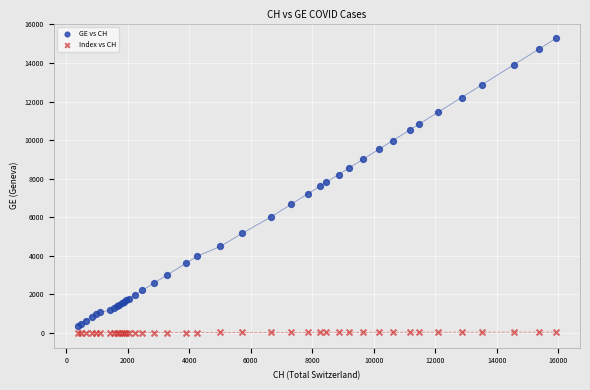

Which series has the widest spread of Y values?

GE vs CH